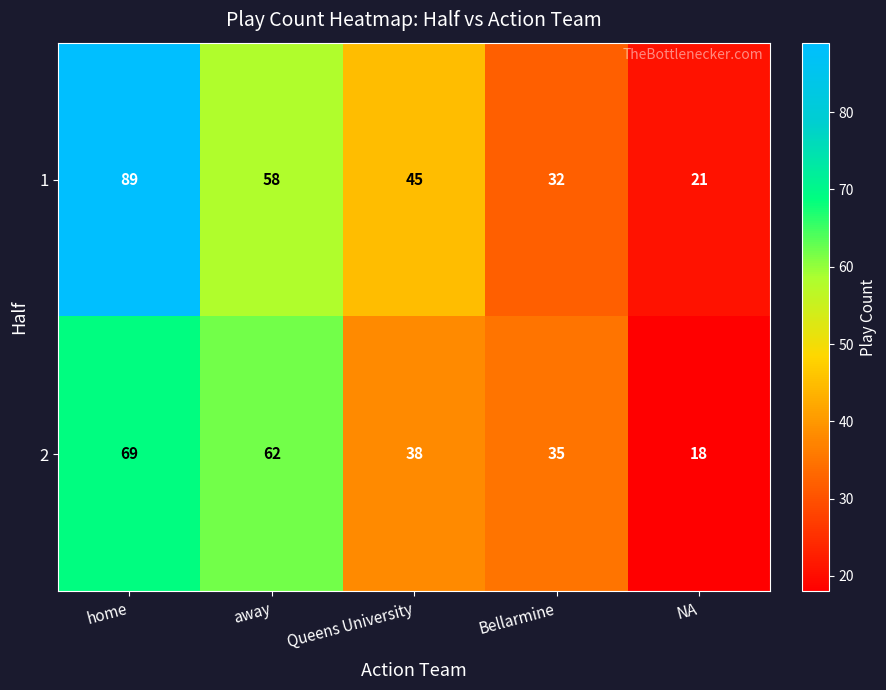

Which category has the highest value across all series?

home